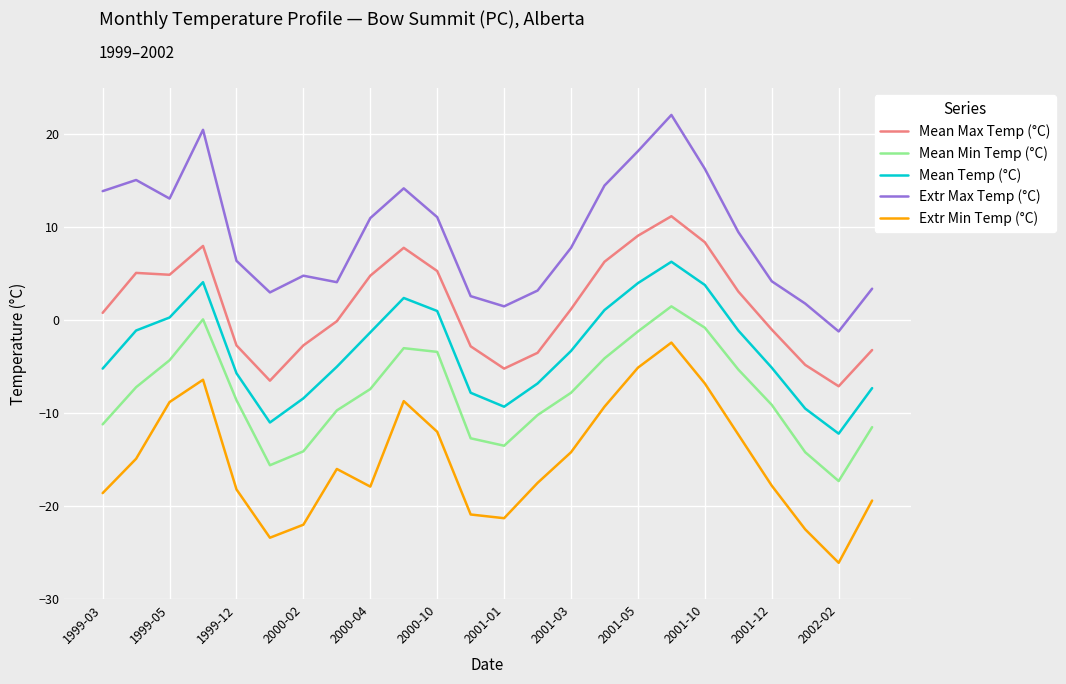

How many lines are shown in the chart?

5